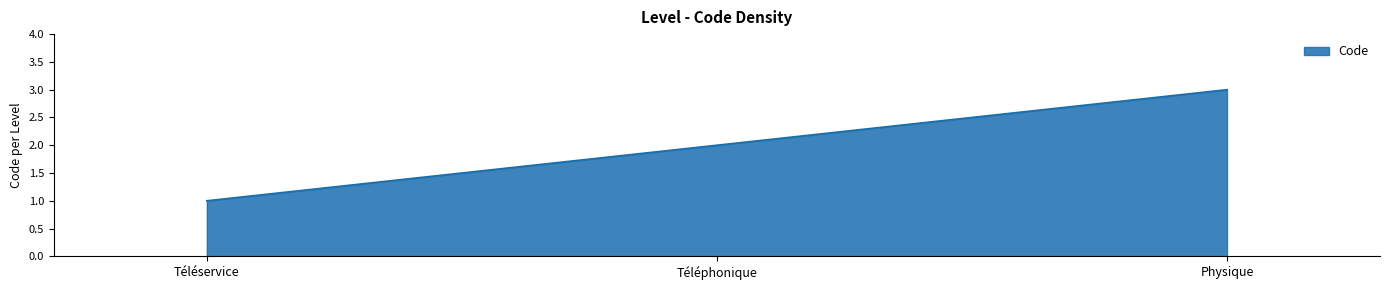

What position from the right is Téléphonique?

2